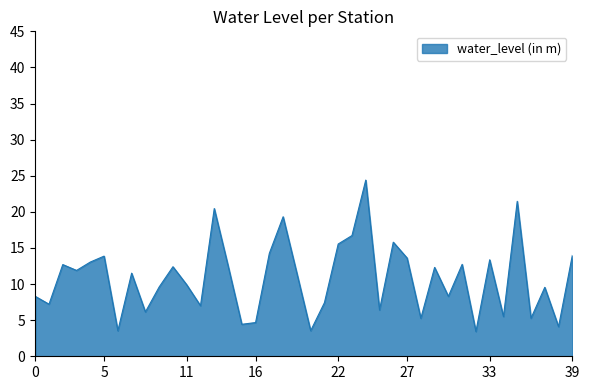

True or false: there are more than 0 points higher than both neighbors.

True